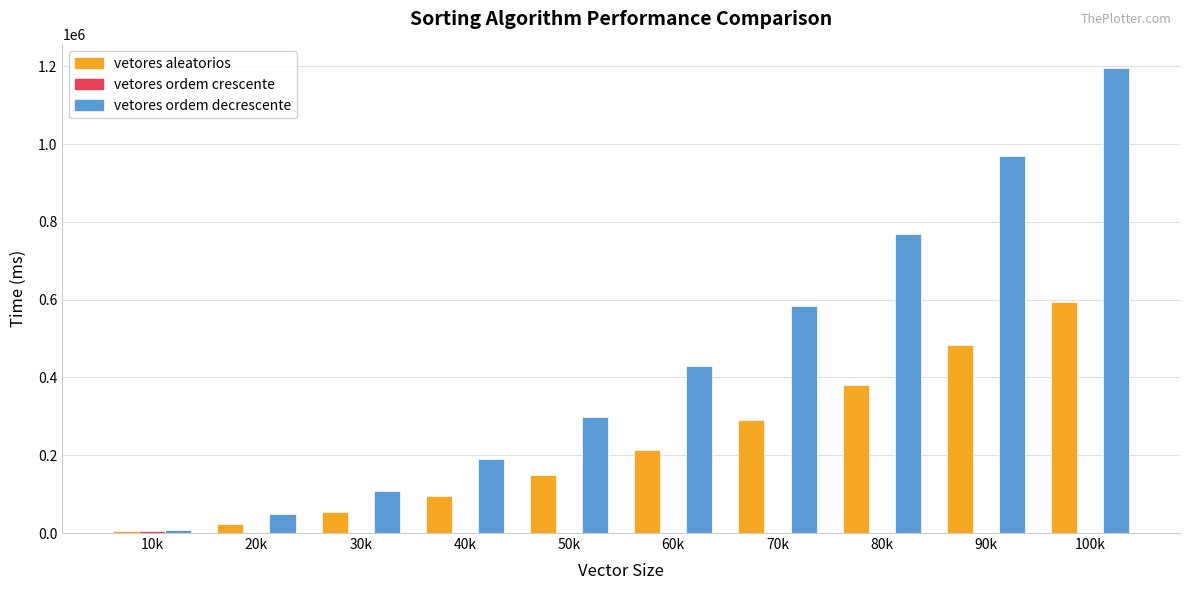

Which category has the highest value across all series?

100k